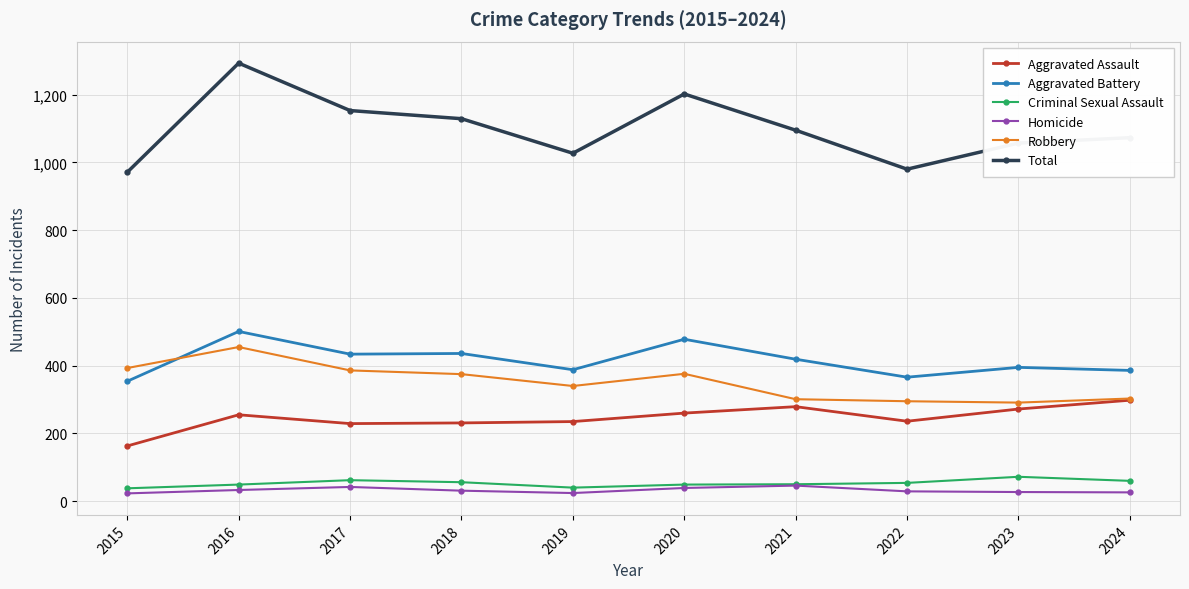

How many data points does each series have?

10